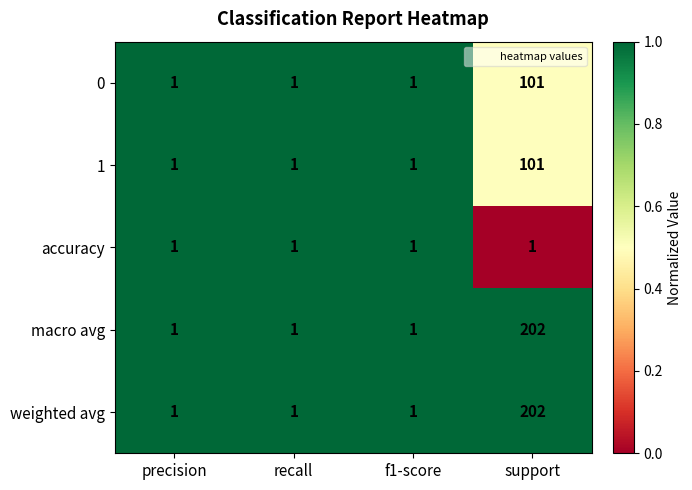

Count the 0 values in the range 1 to 101.

4